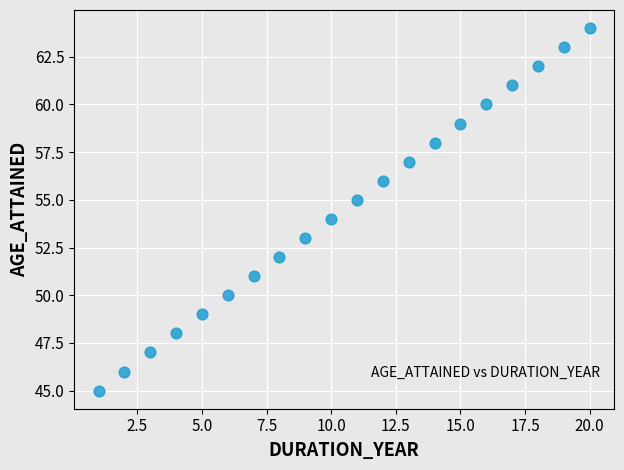

What is the range of Y values (max minus min)?

19